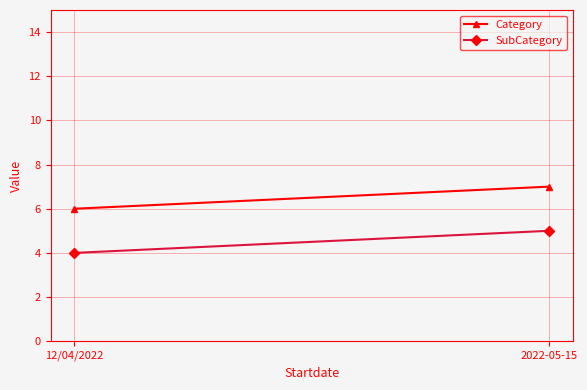

How many data points does each series have?

2